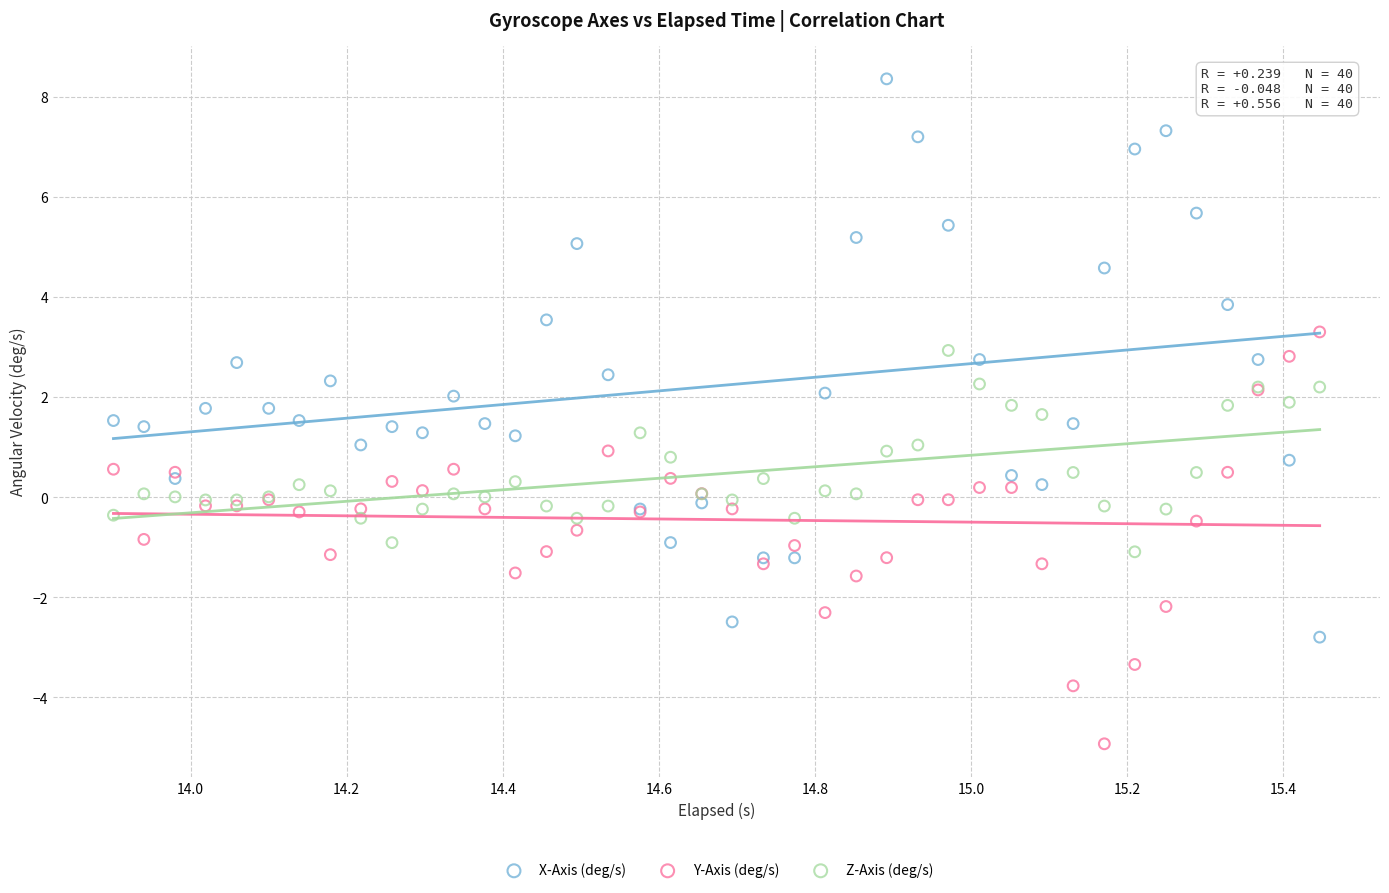

Which series contains the highest Y value?

X-Axis (deg/s)